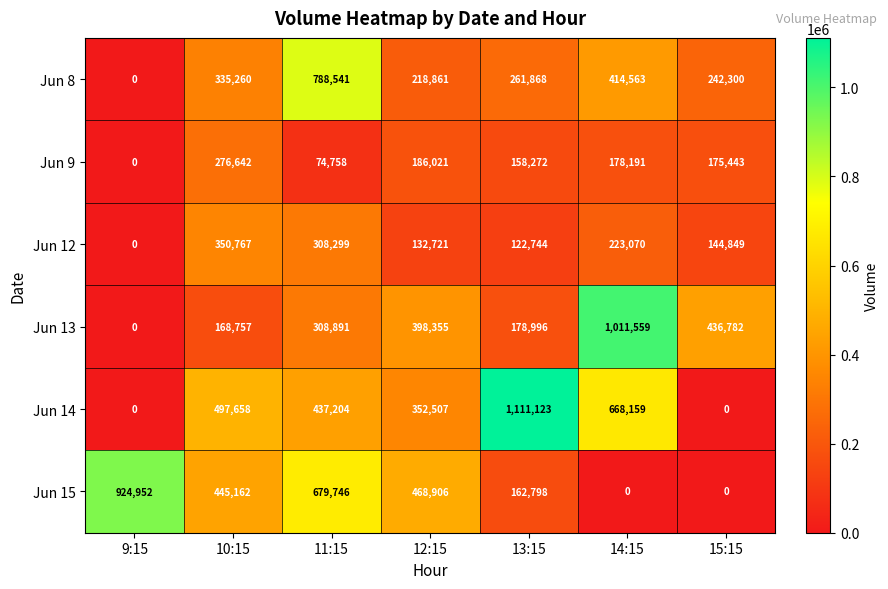

True or false: Jun 14 has a value of 609029 at 9:15.

False